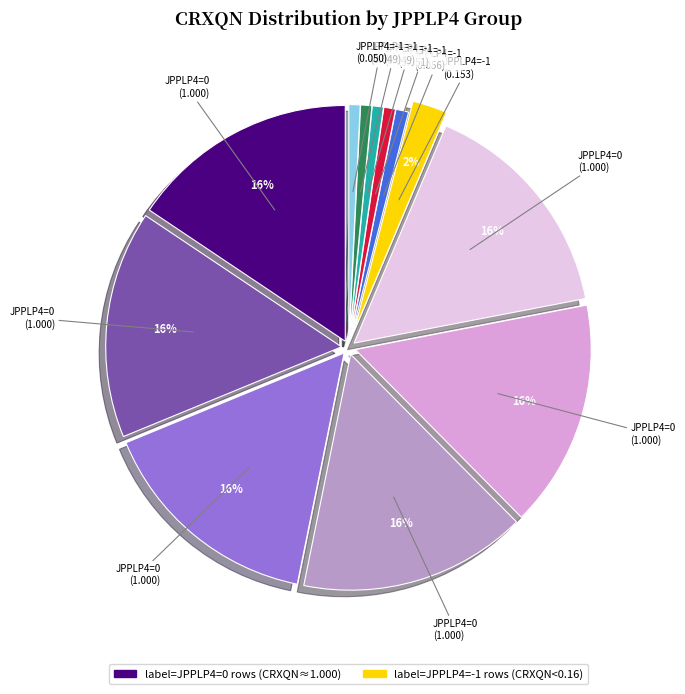

To the nearest percent, what is the difference between the largest and smallest slice percentages?

15%